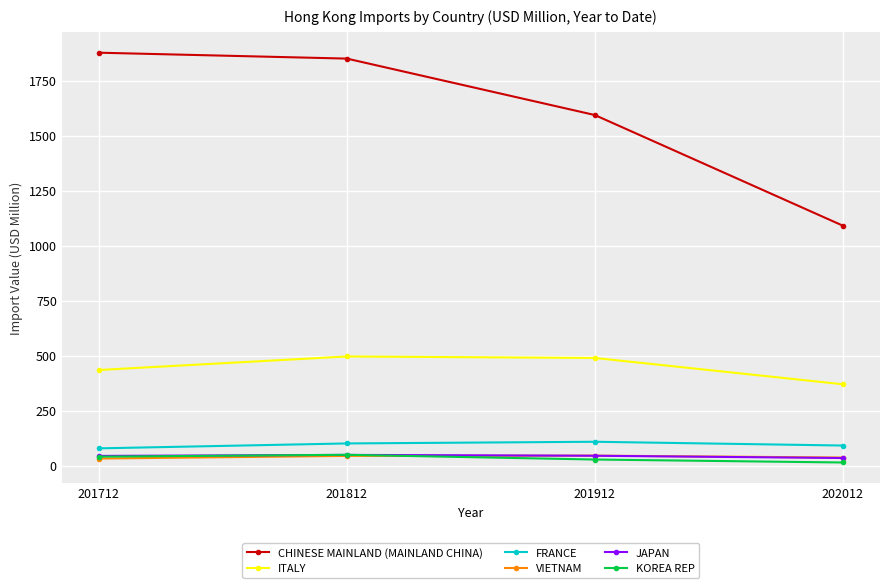

What is the minimum value for ITALY?

369.5